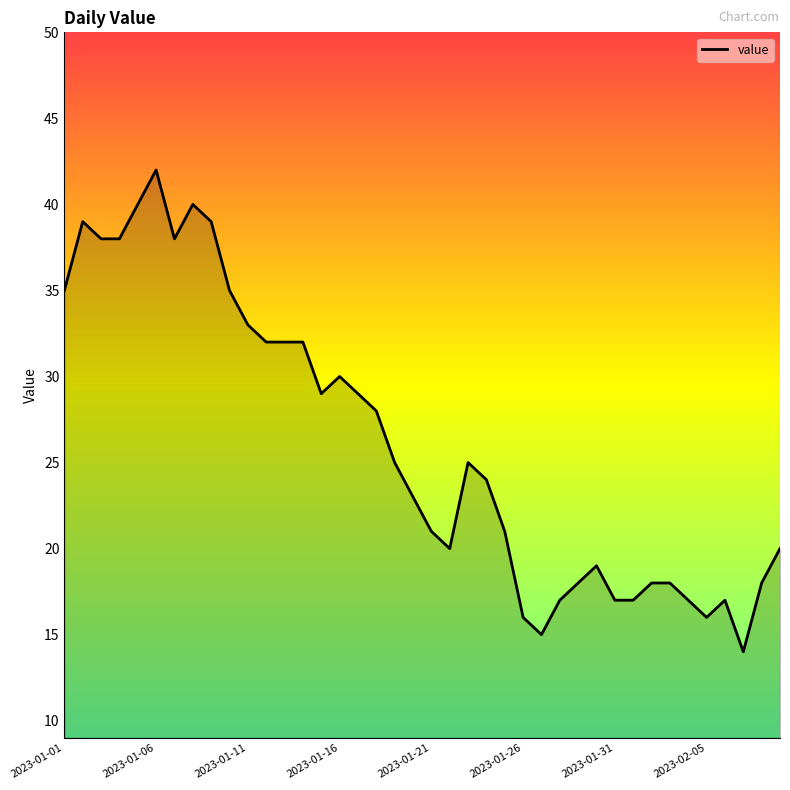

How many lines are shown in the chart?

1